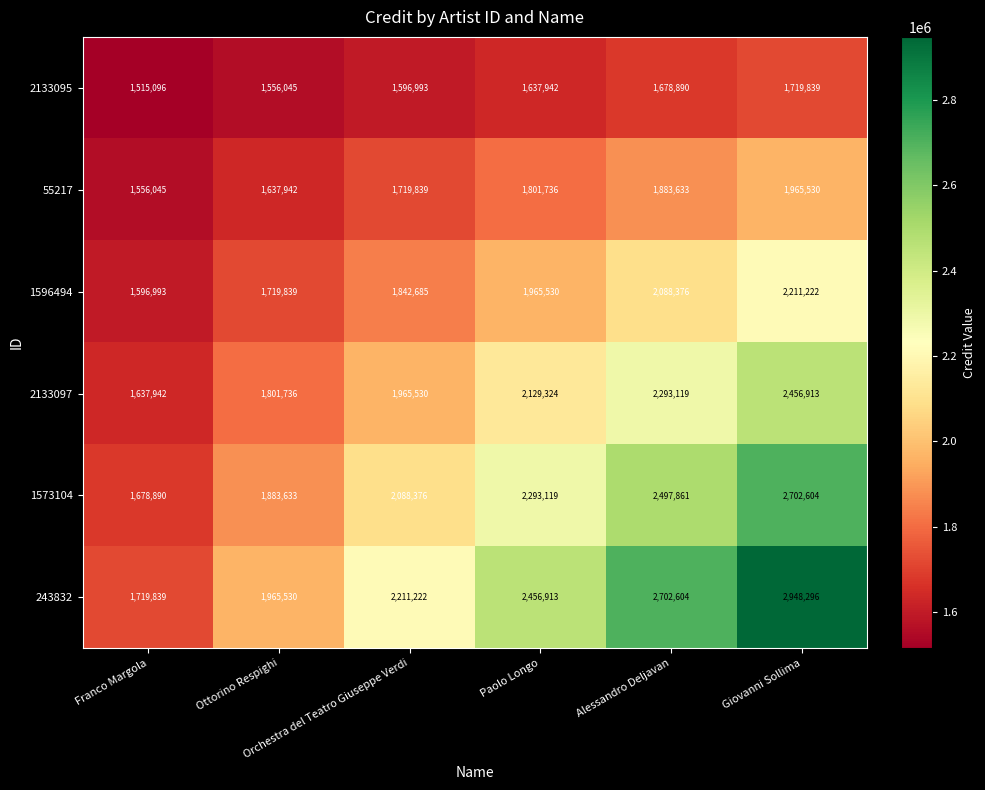

What is the average value of the 2133097 series?

2047427